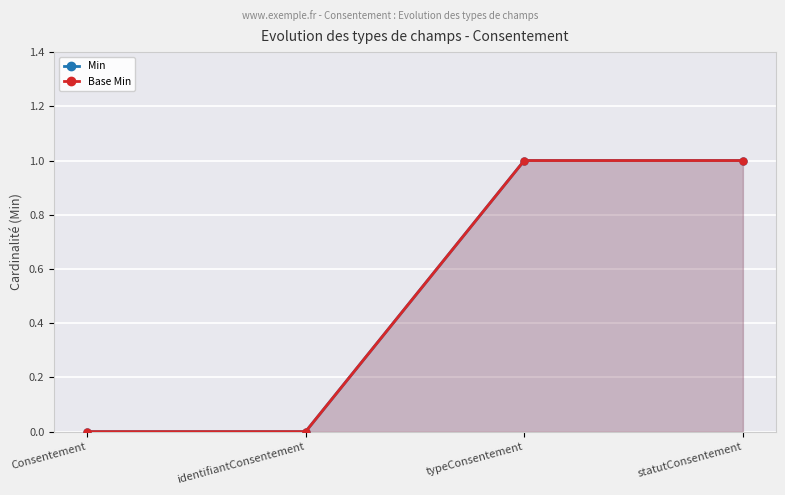

At which category is the sum across all series the highest?

typeConsentement